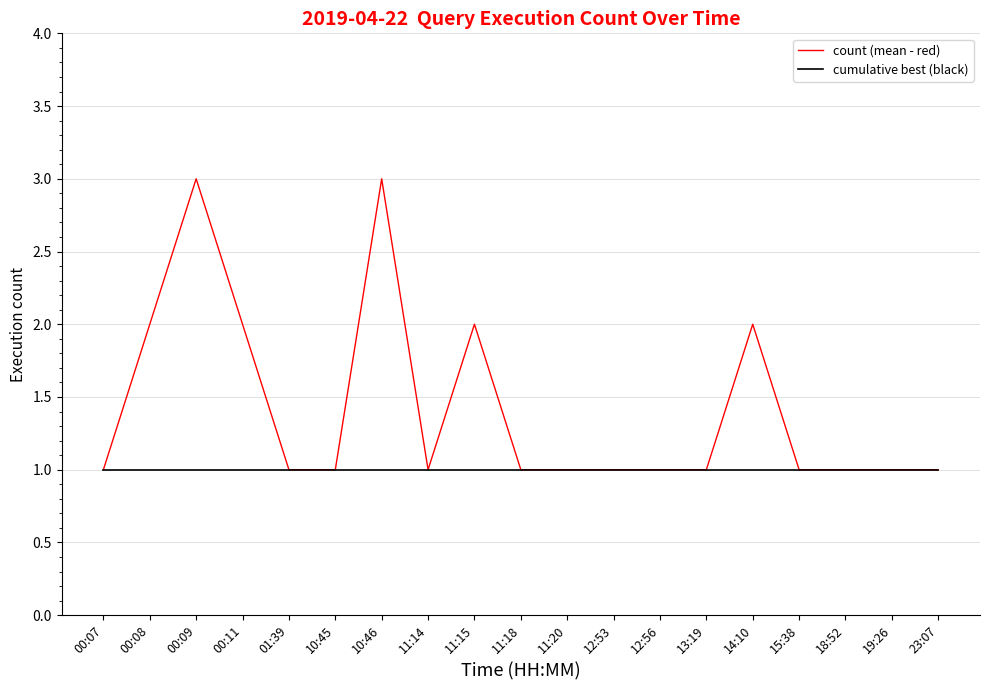

Reading left to right, transcribe all the data shown in this chart.

count (mean - red): 00:07=1	00:08=2	00:09=3	00:11=2	01:39=1	10:45=1	10:46=3	11:14=1	11:15=2	11:18=1	11:20=1	12:53=1	12:56=1	13:19=1	14:10=2	15:38=1	18:52=1	19:26=1	23:07=1
cumulative best (black): 00:07=1	00:08=1	00:09=1	00:11=1	01:39=1	10:45=1	10:46=1	11:14=1	11:15=1	11:18=1	11:20=1	12:53=1	12:56=1	13:19=1	14:10=1	15:38=1	18:52=1	19:26=1	23:07=1